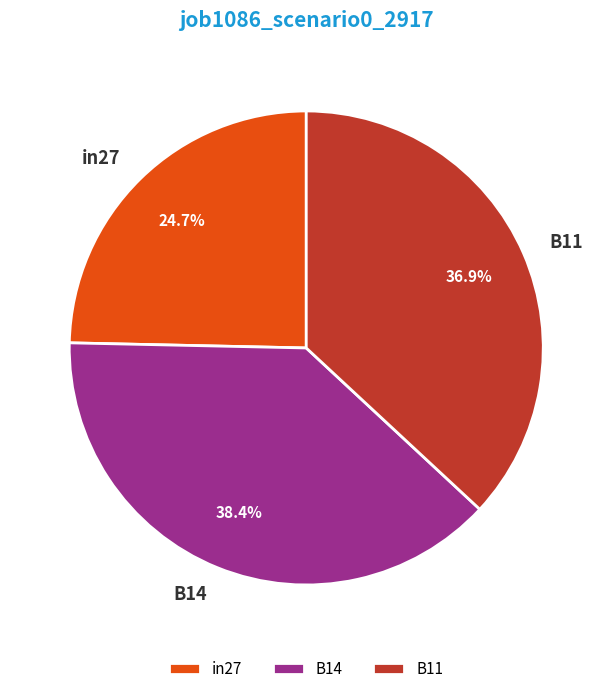

To the nearest percent, what is the average slice percentage?

33%